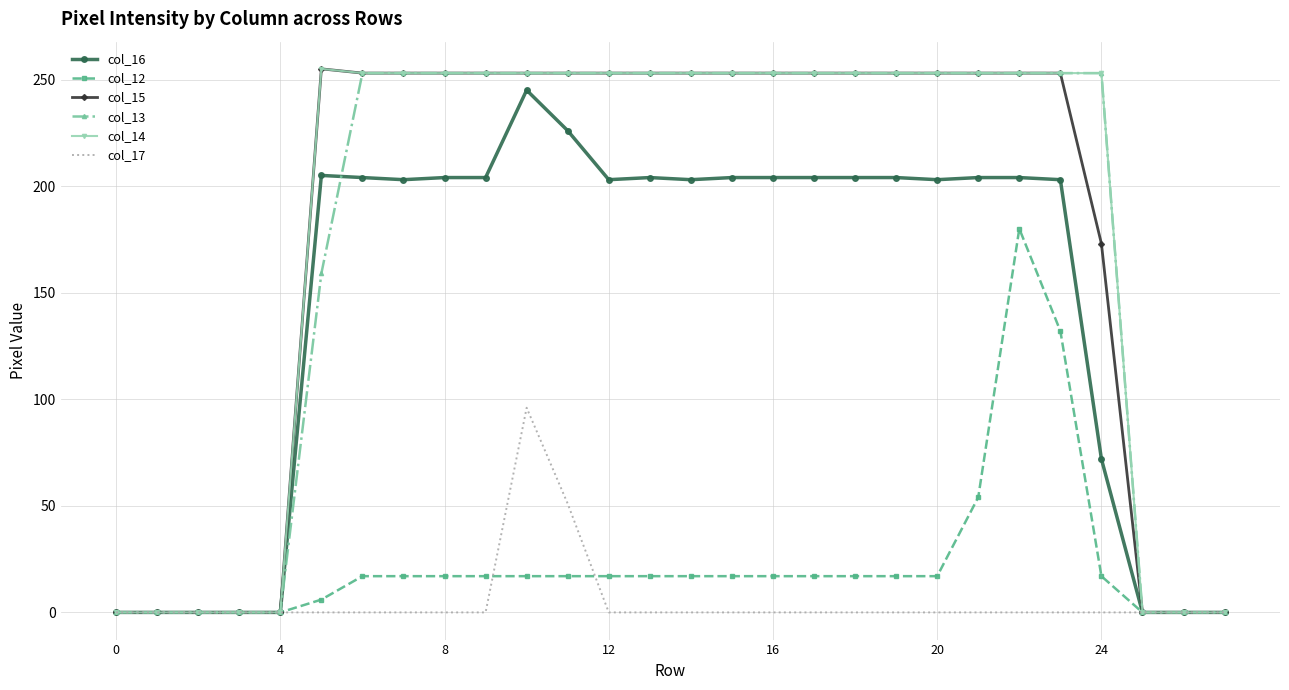

Is it true that col_14 equals 253 at 16?

True